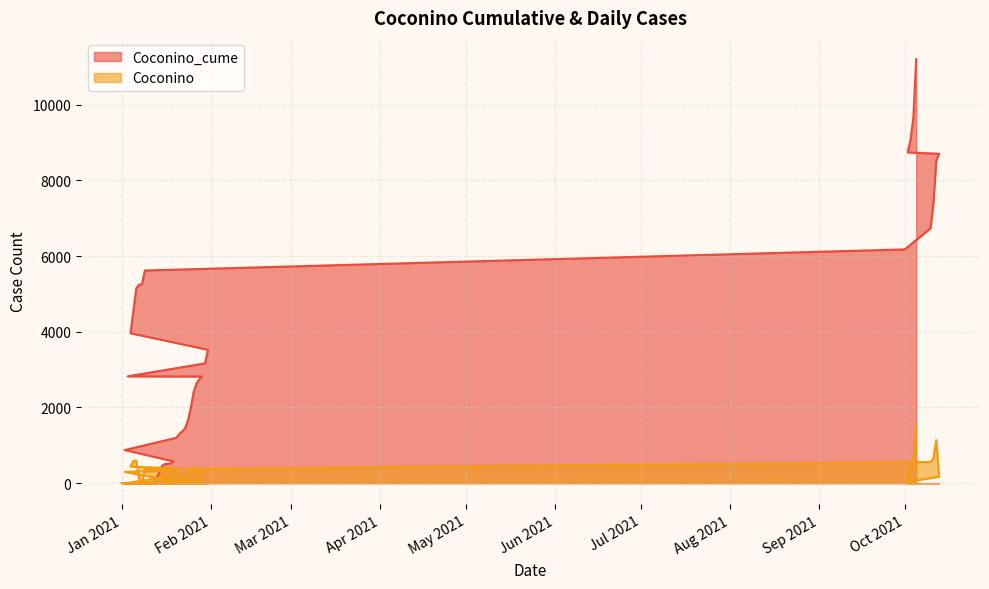

Is it true that Coconino_cume equals 8738 at 10/2/2021?

True